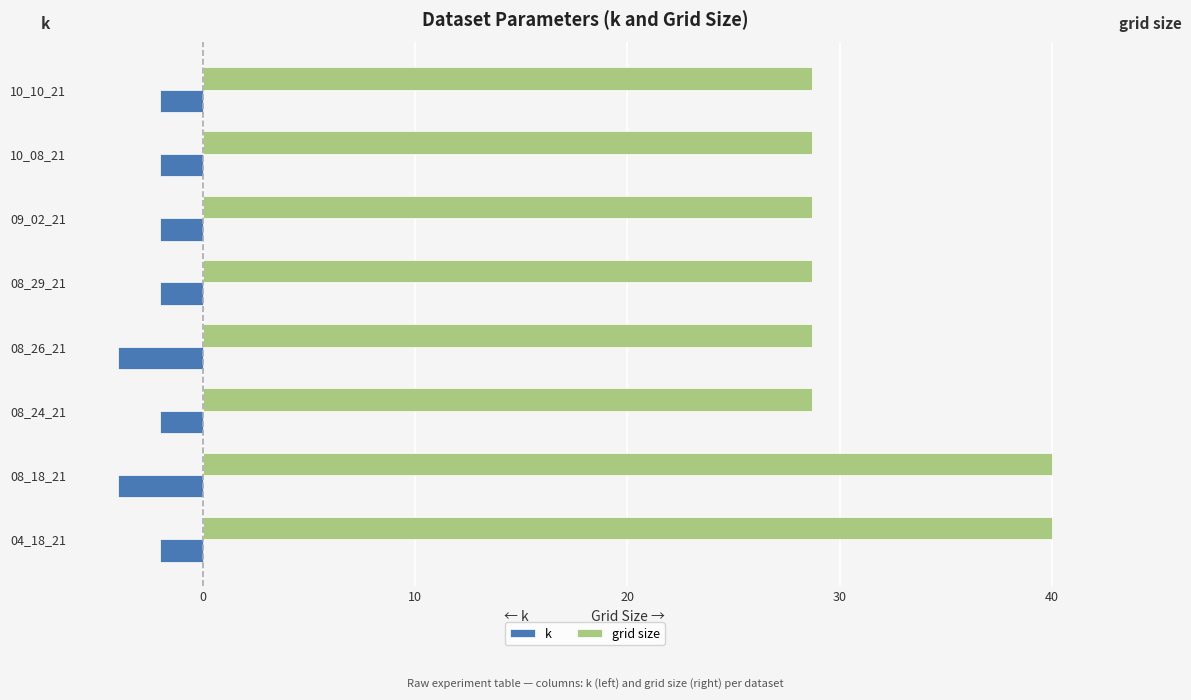

Which series has the largest total across all categories?

grid size